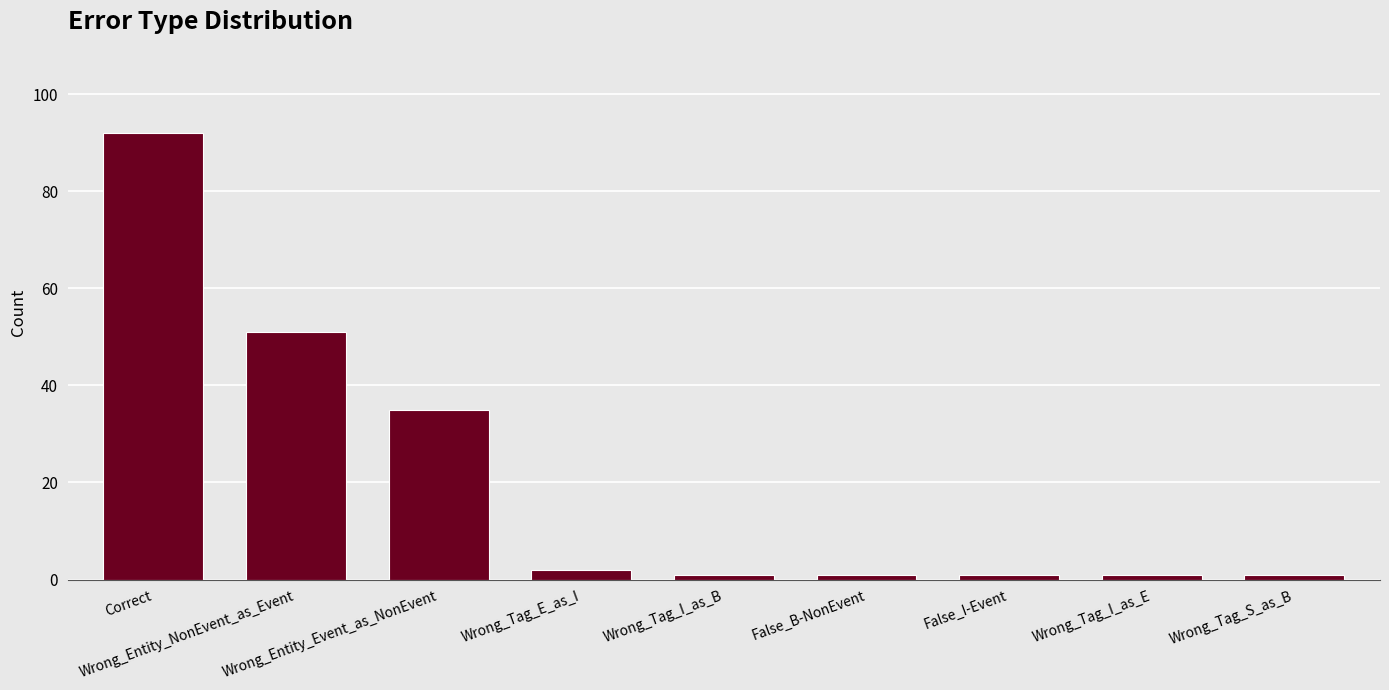

What is the value of the 9th bar from the left?

1